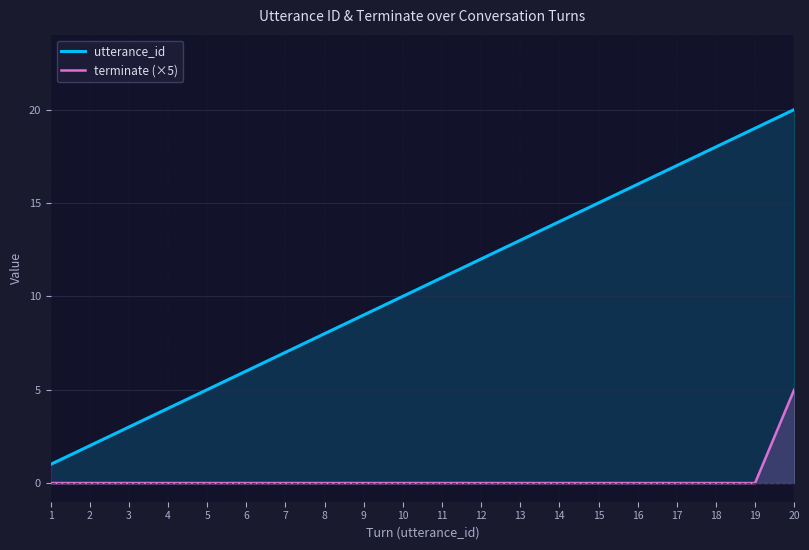

True or false: utterance_id has a value of 3 at 5.

False